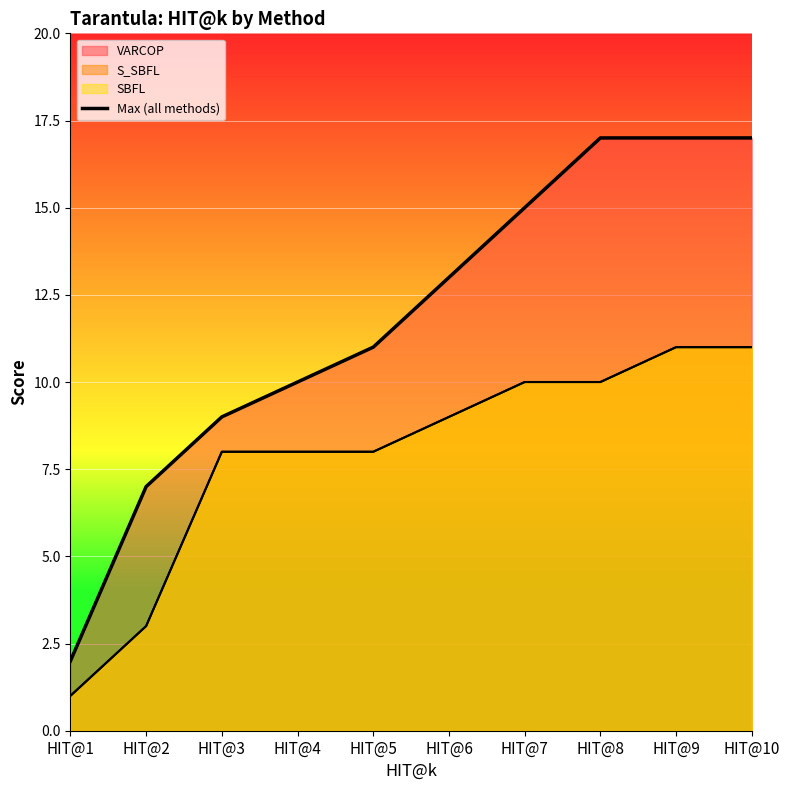

Reading left to right, transcribe all the data shown in this chart.

2	7	9	10	11	13	15	17	17	17